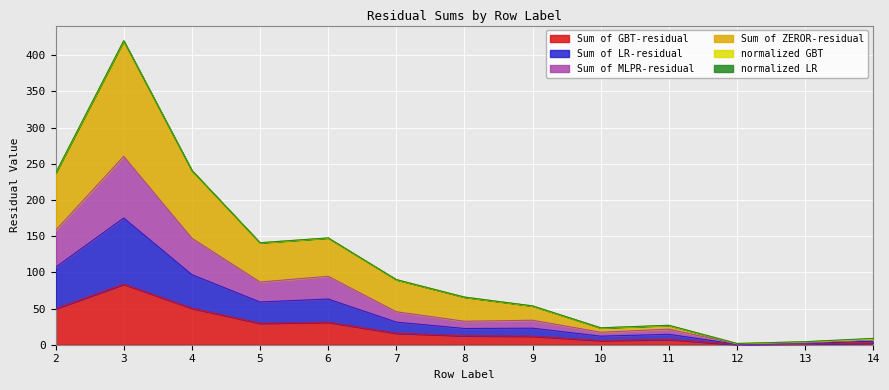

Reading right to left, list all the values displayed in this chart.

Sum of GBT-residual: 14=2.2	13=1.0	12=0.3	11=7.2	10=5.8	9=11.8	8=12.4	7=15.9	6=31.1	5=29.6	4=50.4	3=83.6	2=49.8
Sum of LR-residual: 14=4.9	13=1.8	12=0.6	11=14.4	10=11.8	9=22.9	8=22.4	7=31.3	6=63.2	5=59.0	4=96.9	3=175.1	2=107.0
Sum of MLPR-residual: 14=7.2	13=2.6	12=1.0	11=21.5	10=17.2	9=33.9	8=32.4	7=45.6	6=94.6	5=86.6	4=147.2	3=260.3	2=157.9
Sum of ZEROR-residual: 14=7.5	13=4.0	12=1.6	11=26.5	10=23.2	9=53.5	8=65.7	7=89.9	6=147.4	5=140.8	4=240.6	3=419.7	2=236.7